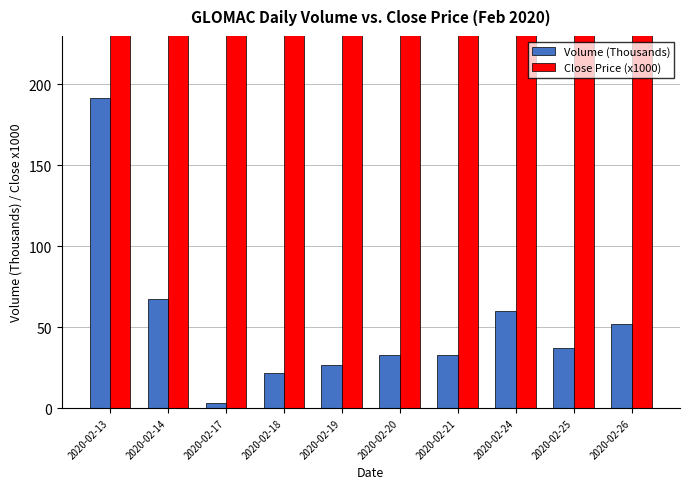

What is the maximum value shown in the chart?

360.0